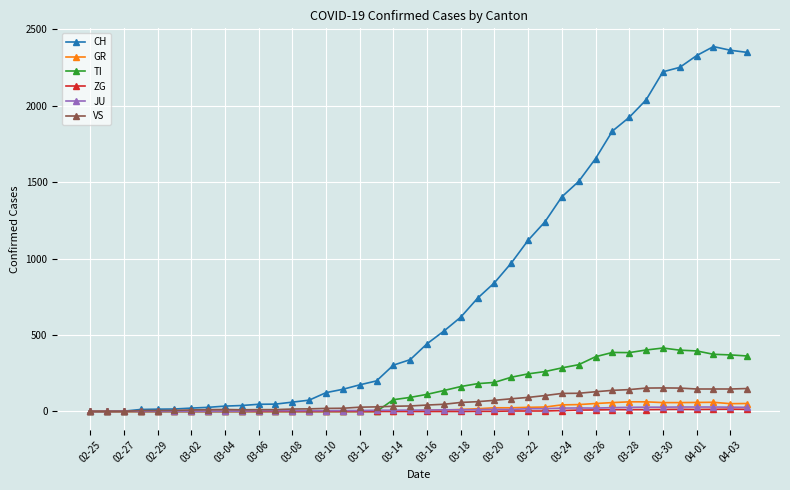

What is the difference between the maximum and second lowest values in the VS series?

154